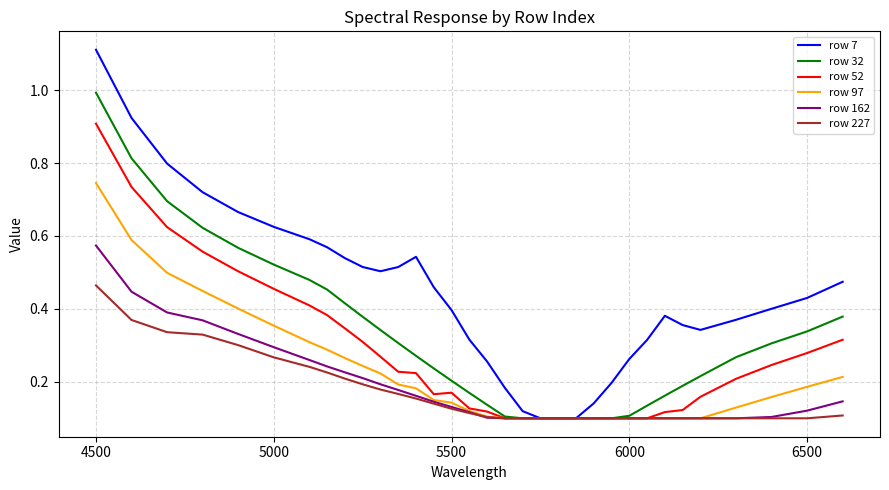

List the series in order of their peak value, highest first.

row 7, row 32, row 52, row 97, row 162, row 227